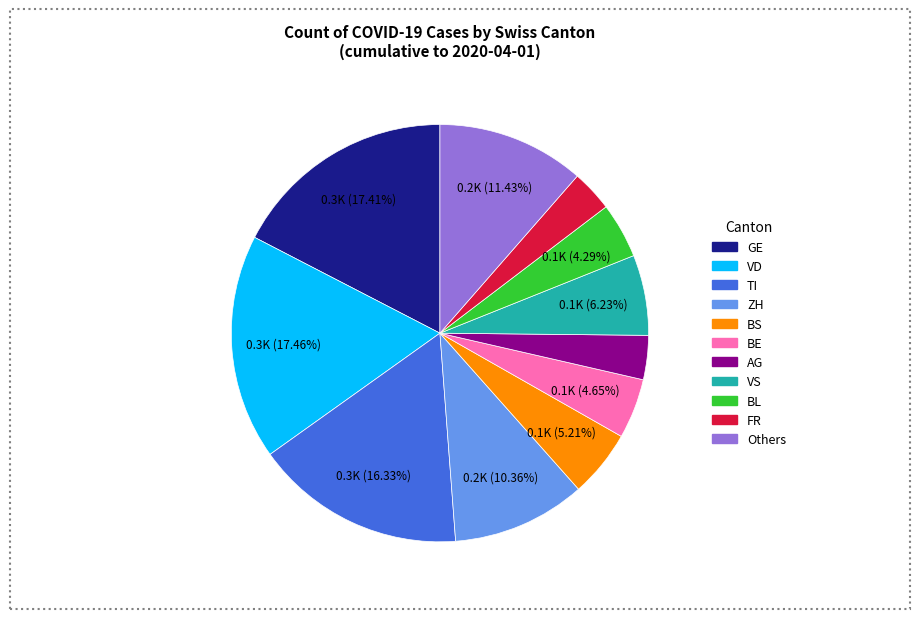

Does any single category account for the majority?

No